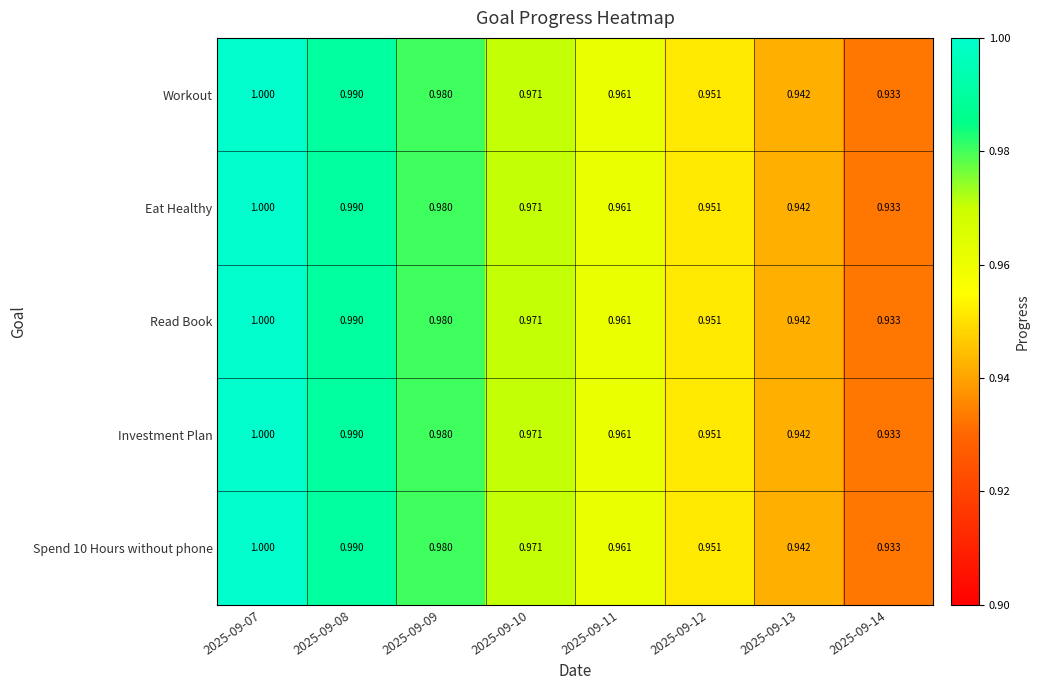

Count the number of data series in this chart.

5